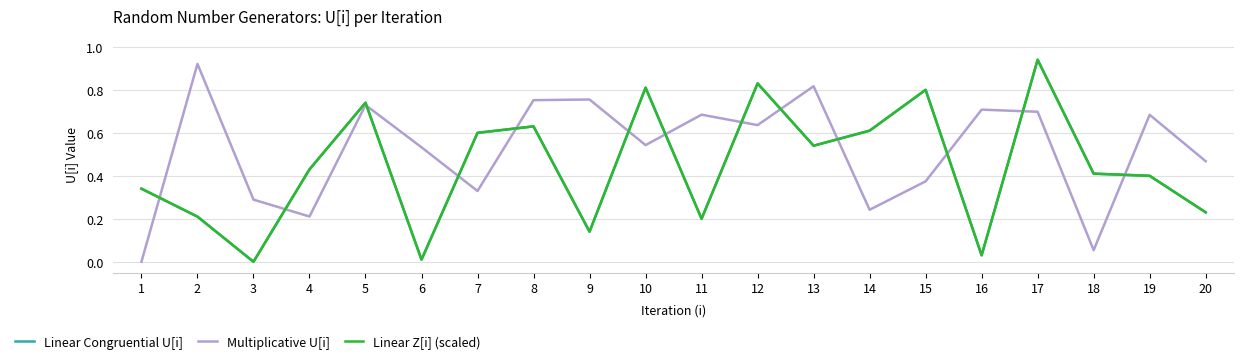

The value of Multiplicative U[i] at 17 is 0.7. True or false?

True